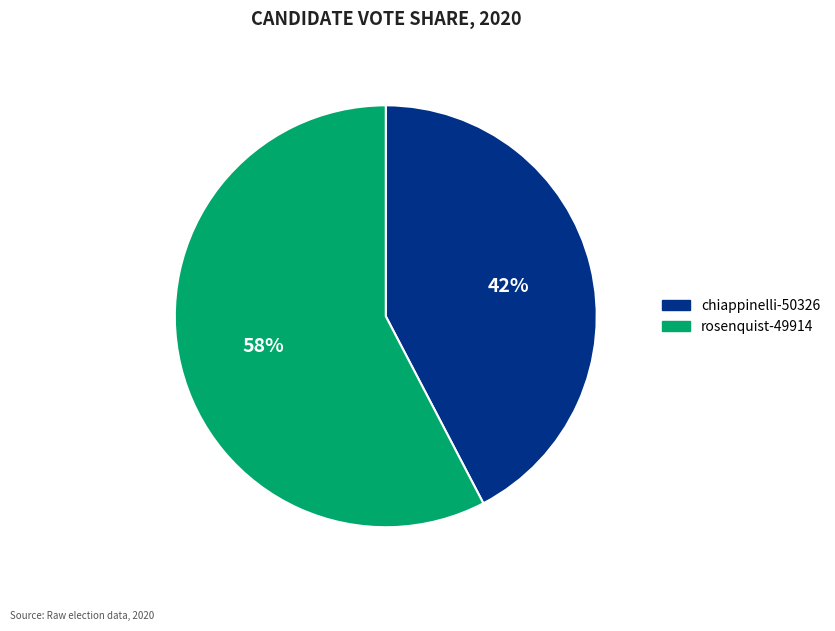

Combined, do chiappinelli-50326 and rosenquist-49914 account for over 50%?

Yes